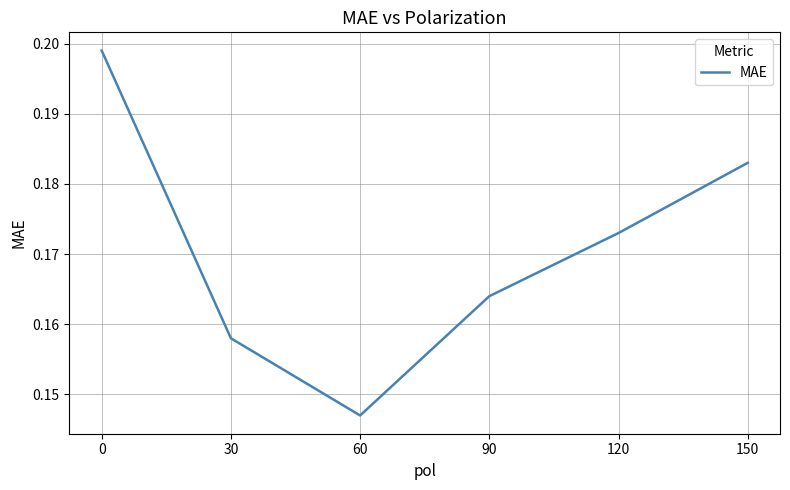

The value at 30 is 0.3. True or false?

False